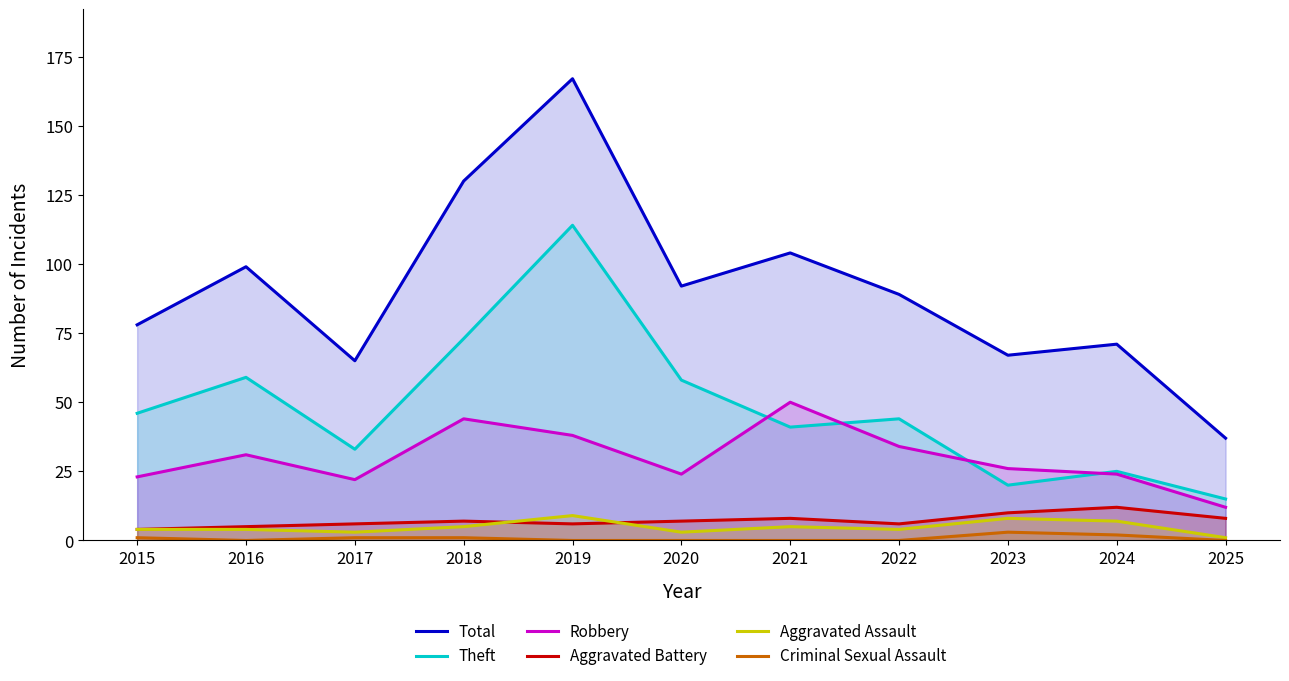

What are all the series names shown in the legend?

Total, Theft, Robbery, Aggravated Battery, Aggravated Assault, Criminal Sexual Assault